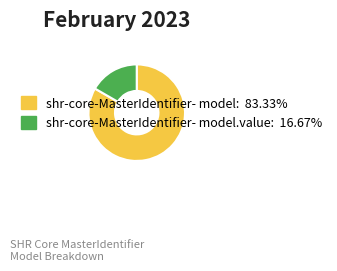

Does any single category account for the majority?

Yes